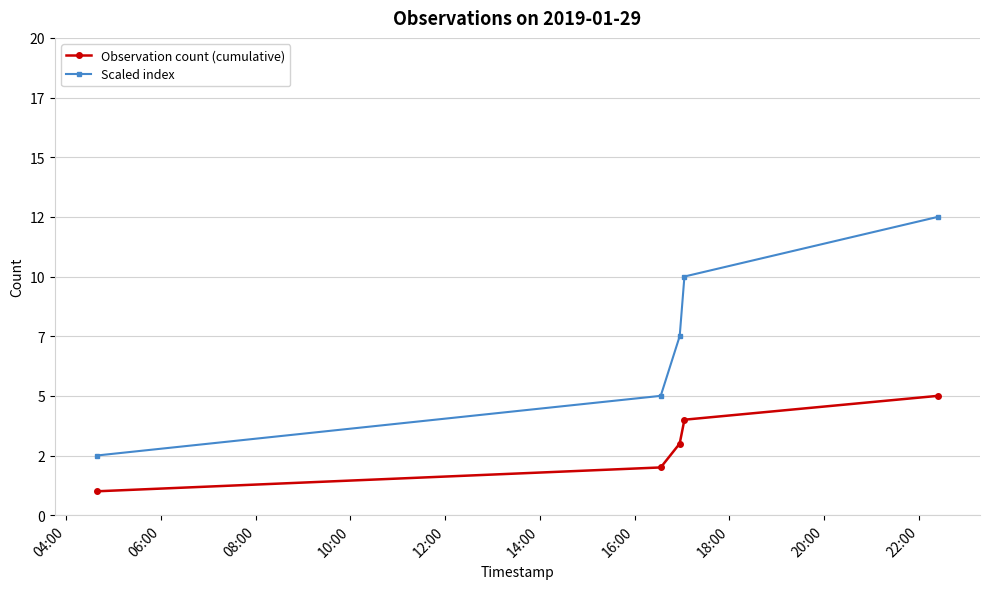

True or false: Scaled index and Observation count (cumulative) intersect in this chart.

False